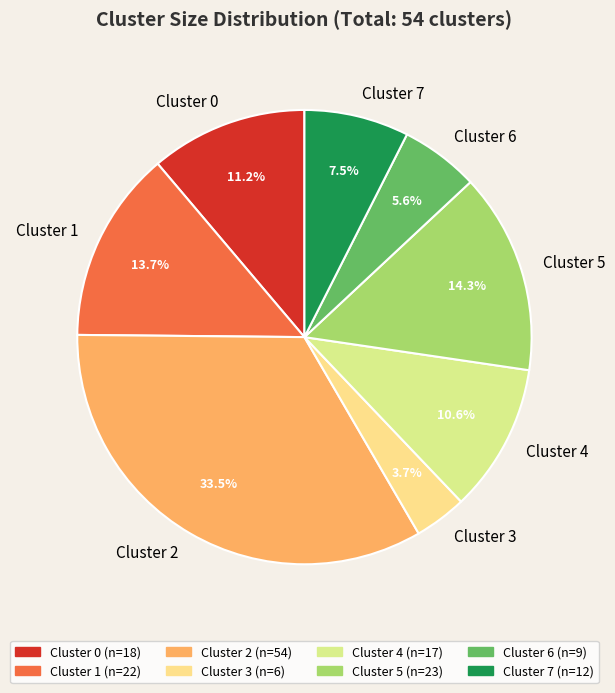

Does Cluster 2 represent more than half of the total?

No